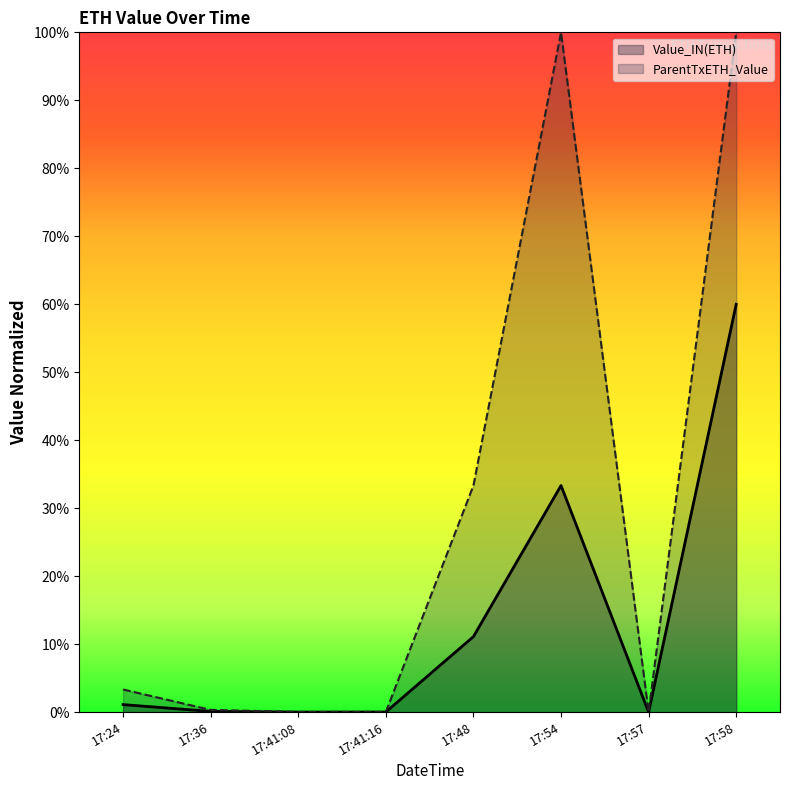

Between 17:41:16 and 17:57, which is larger?

17:41:16